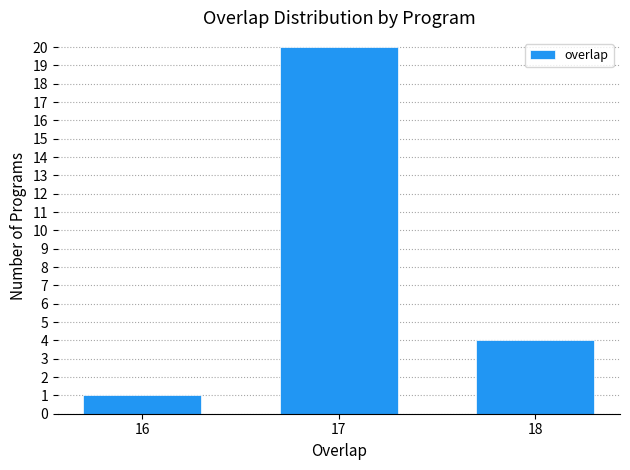

Reading right to left, list all the values displayed in this chart.

4	20	1